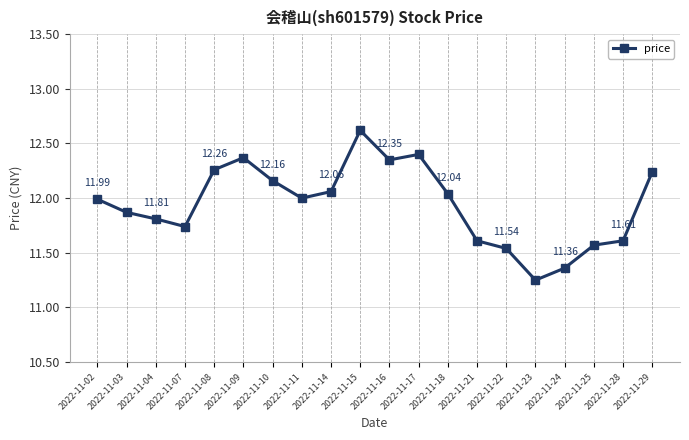

Where is the data nearest to the value 11?

2022-11-23